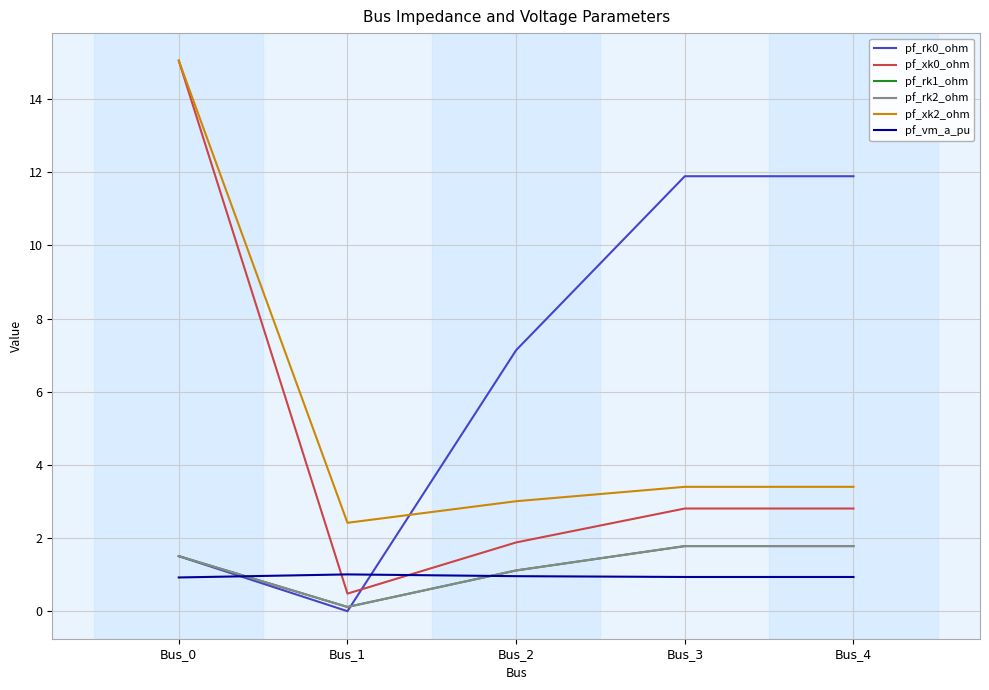

Where is the first local minimum for pf_rk0_ohm?

Bus_1